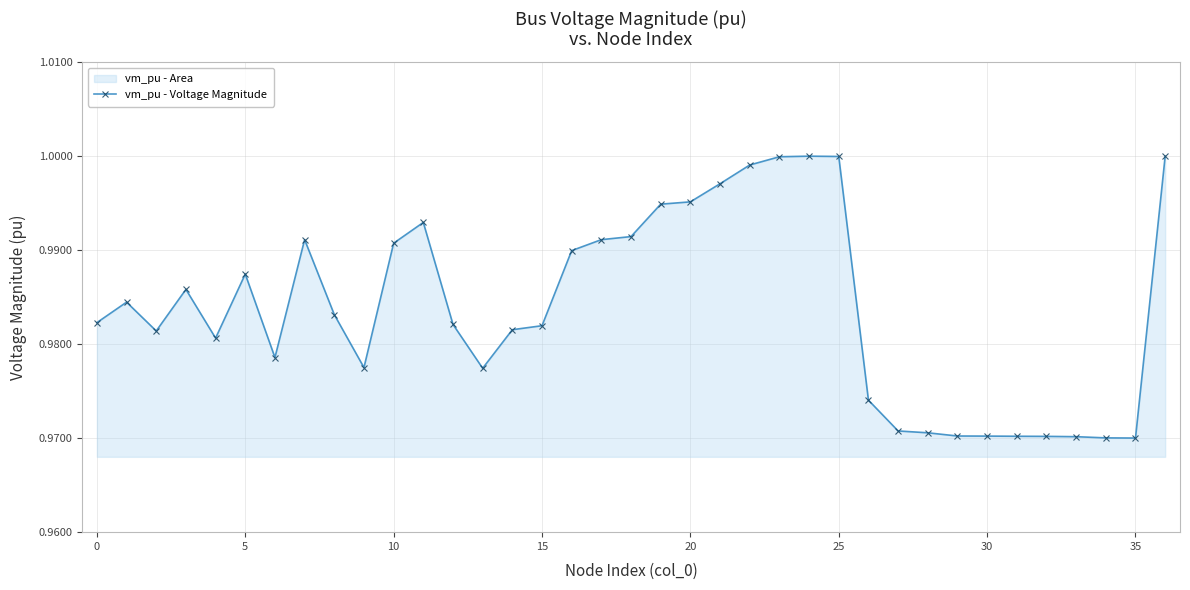

True or false: the data has more than 2 interior local peaks.

True